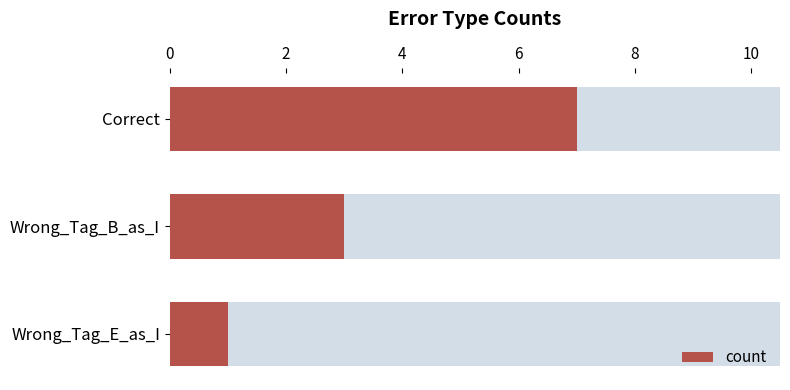

Which category has the lowest value across all series?

4